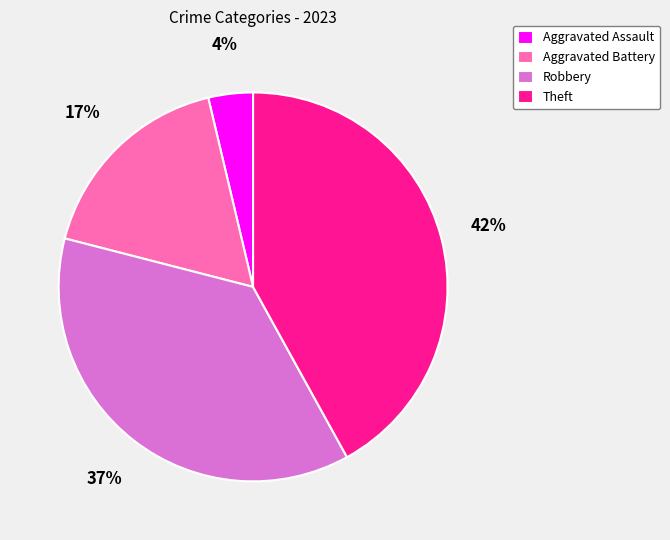

What percentage is the Robbery slice, to the nearest percent?

37%